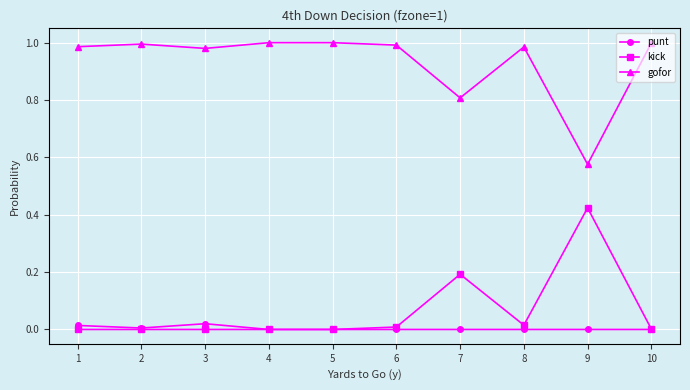

How many lines are shown in the chart?

3